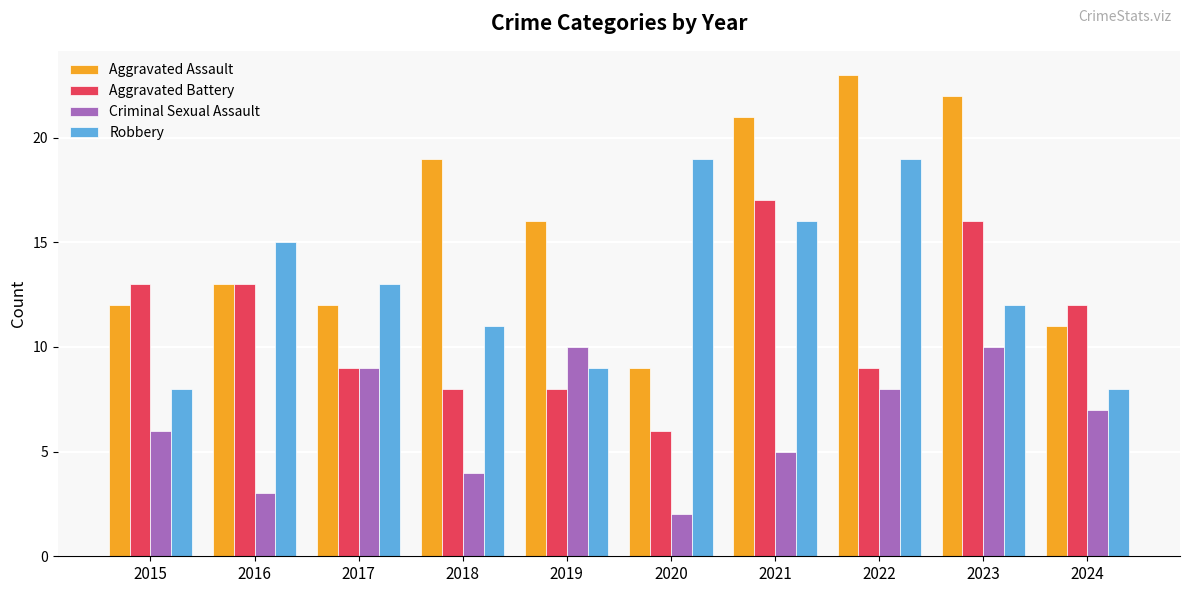

Is the value of Robbery at 2016 greater than the value of Aggravated Battery at 2019?

Yes